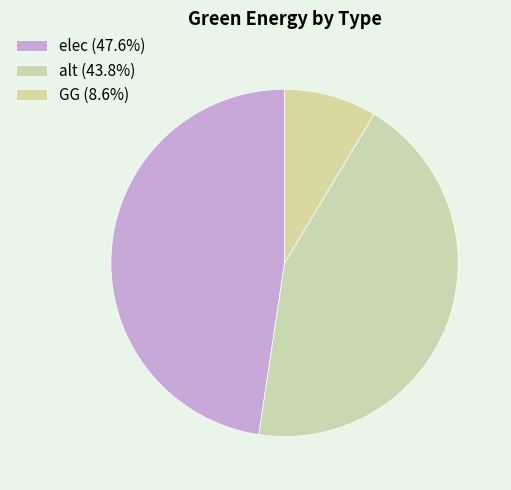

Rank the categories by value from highest to lowest.

elec, alt, GG